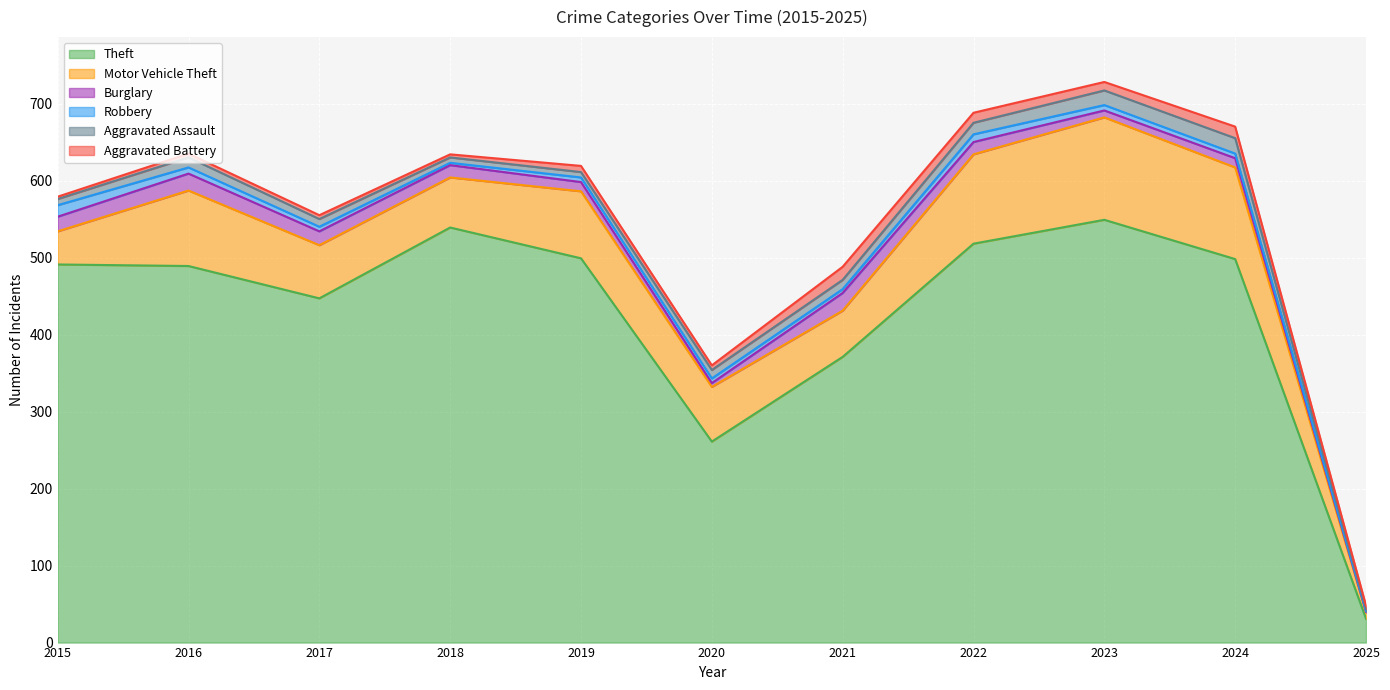

How many data points in Burglary are less than 16?

5